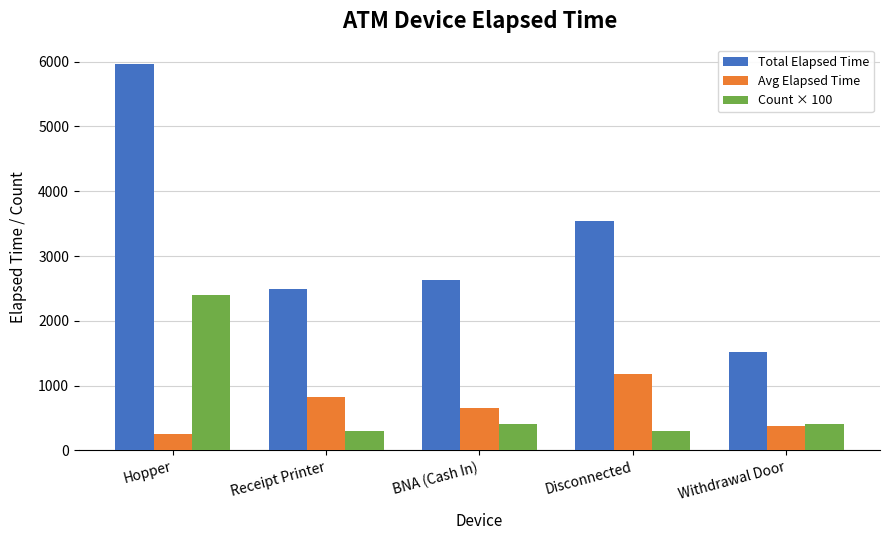

Reading left to right, extract all data points from this chart.

Total Elapsed Time: 5965	2491	2625	3540	1515
Avg Elapsed Time: 249	830	656	1180	379
Count × 100: 2400	300	400	300	400